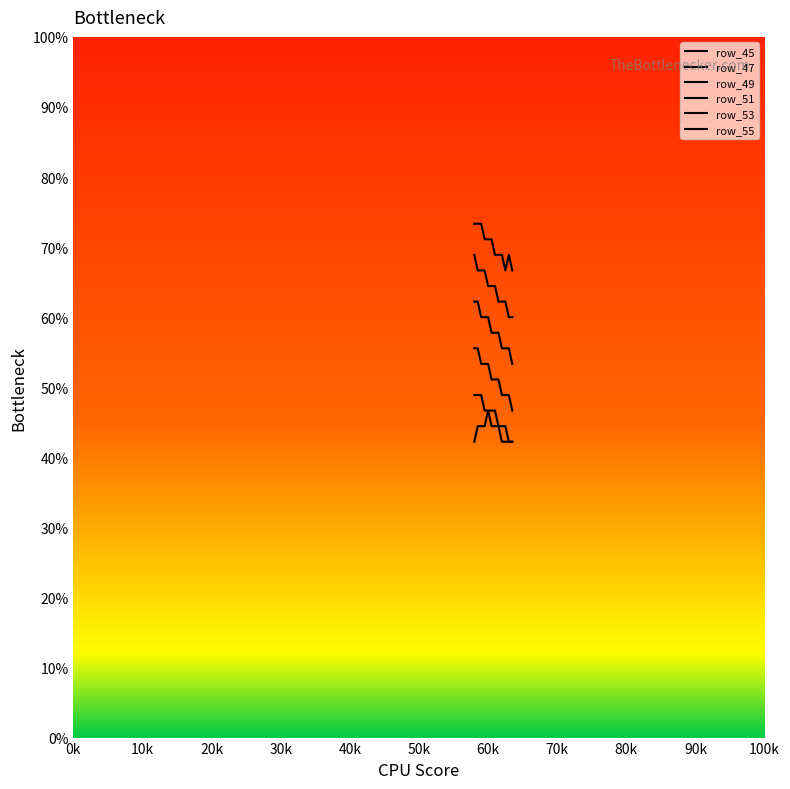

Is it true that row_47 equals 9.3 at 50k?

False